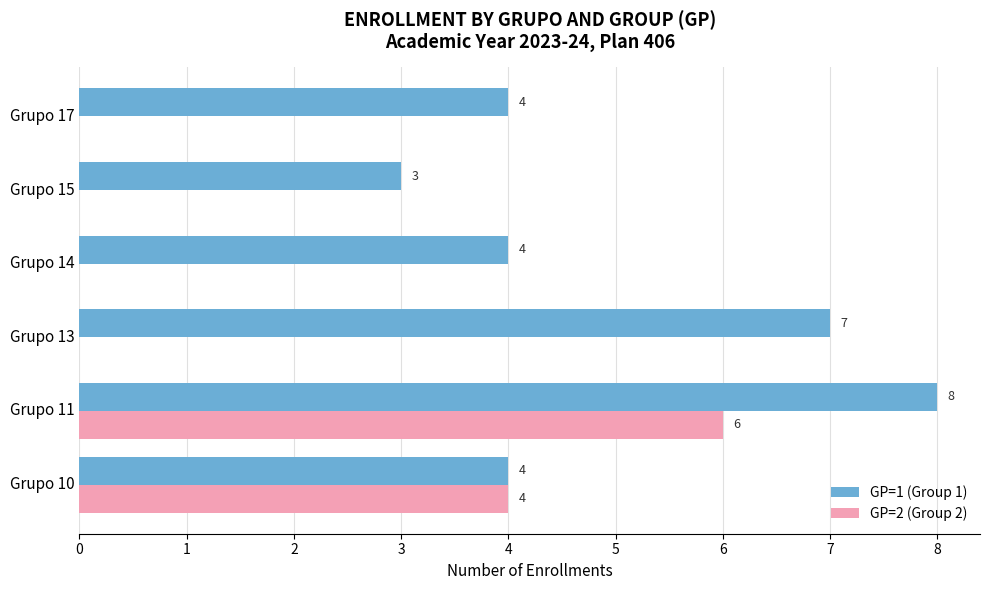

What is the total value across all series at Grupo 17?

4